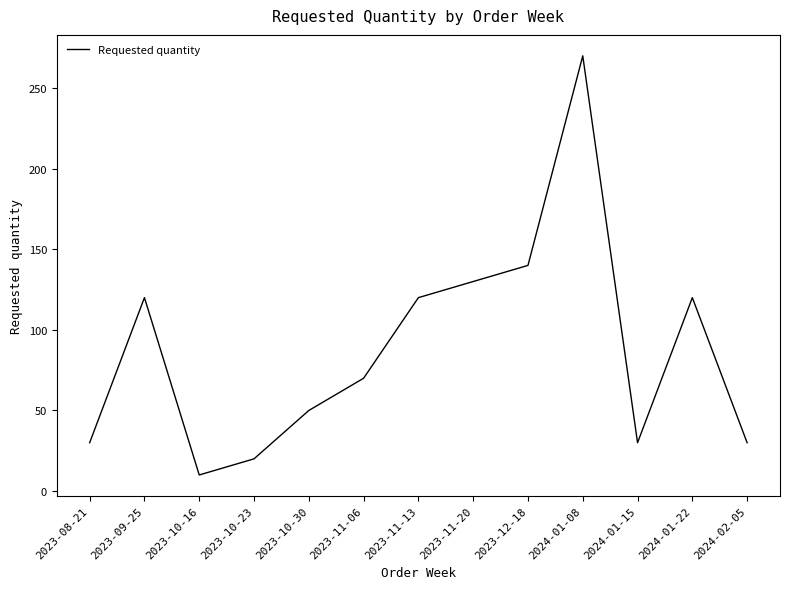

How many lines are shown in the chart?

1